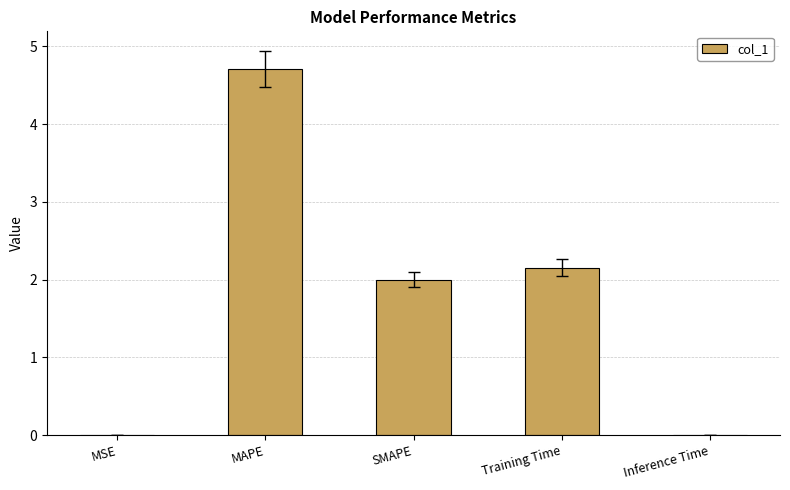

Which has a higher value, MSE or MAPE?

MAPE